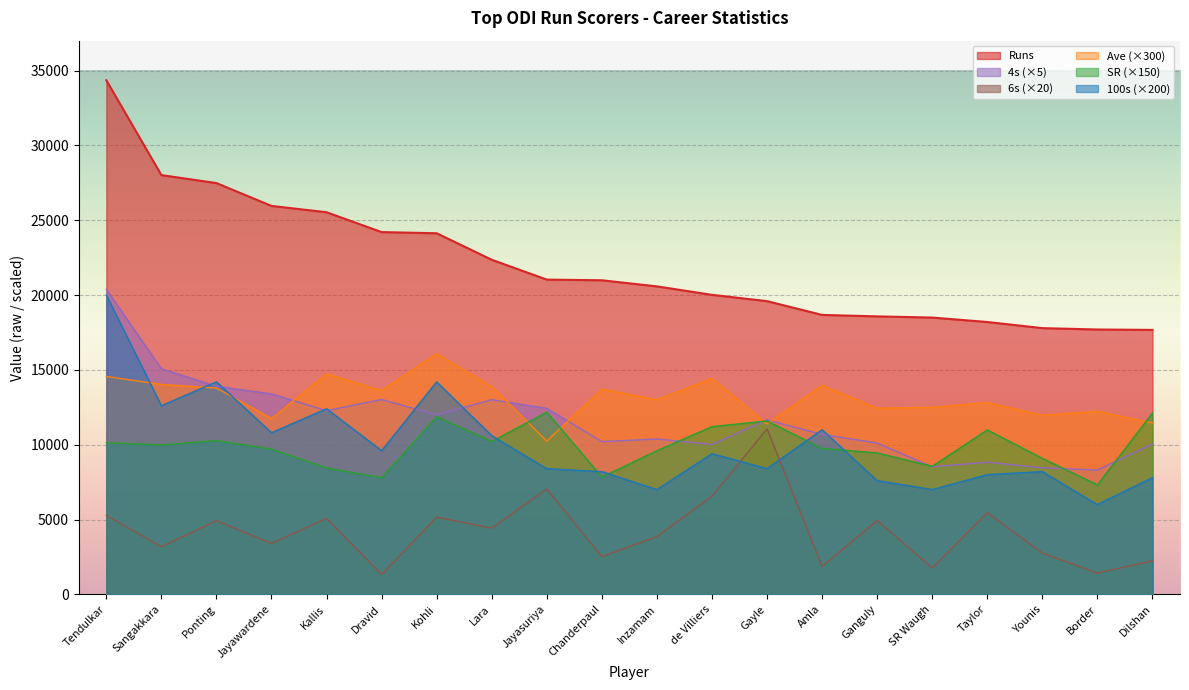

What is the label of the 19th point from the right?

Sangakkara